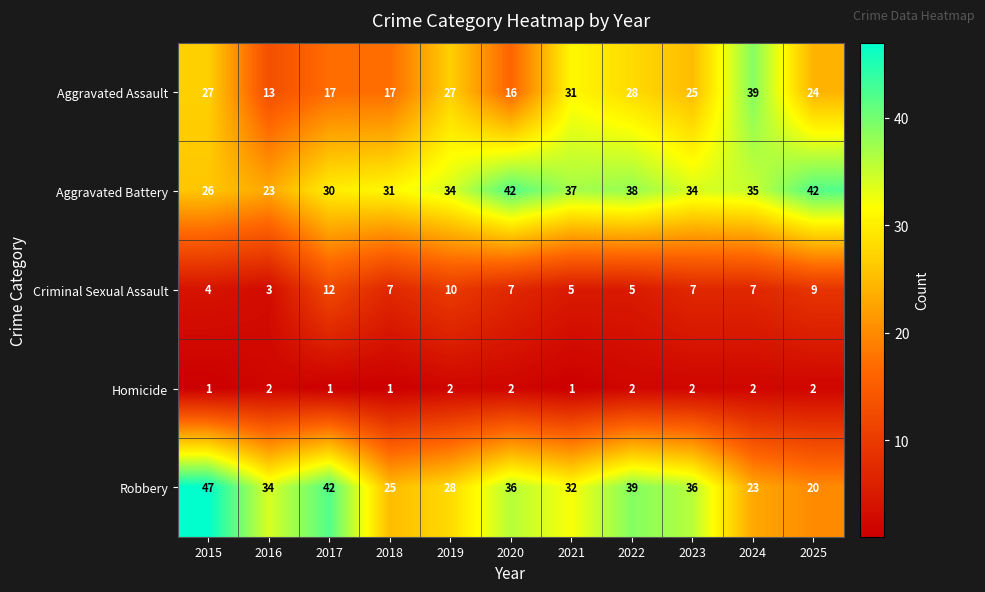

What is the spread (max minus min) of values at 2024?

37